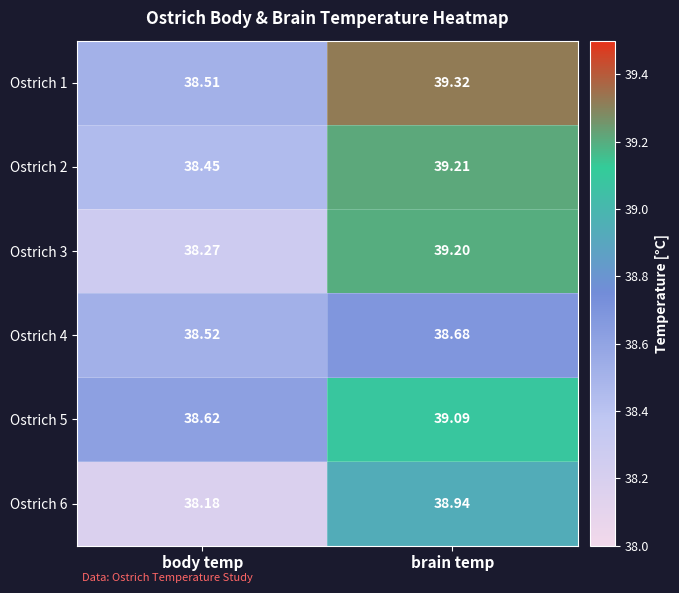

At which label does Ostrich 3 first exceed 39?

brain temp